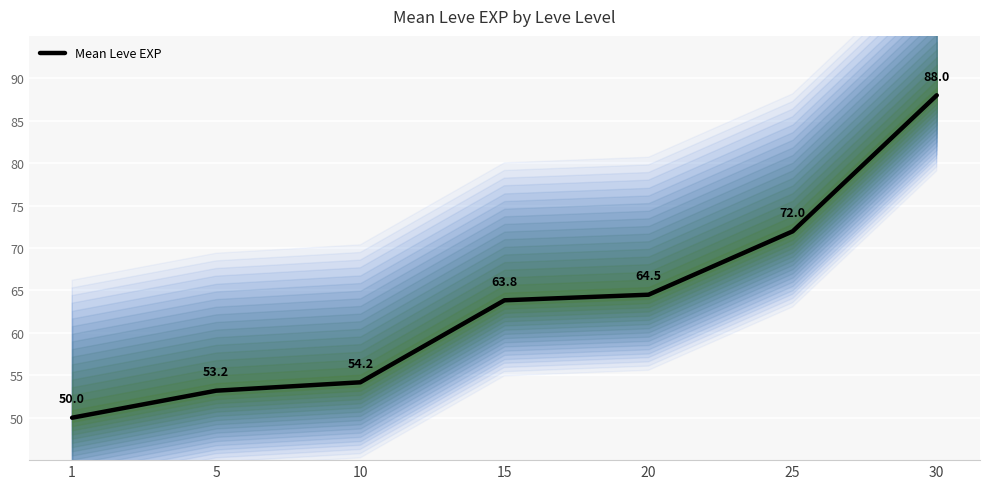

What is the difference between the values at 1 and 15?

13.8